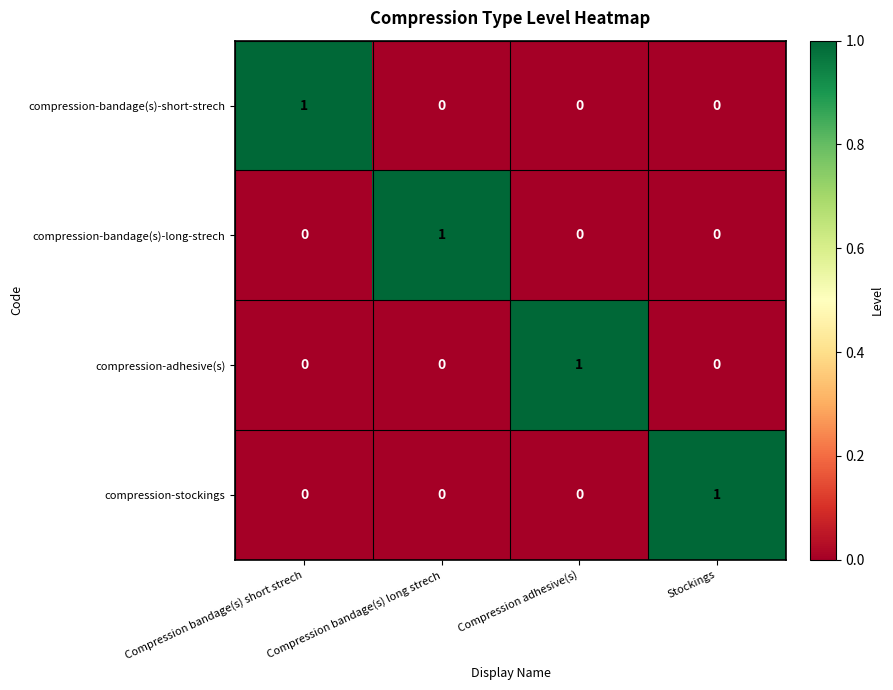

The compression-bandage(s)-short-strech series shows -1 at Compression bandage(s) long strech. True or false?

False